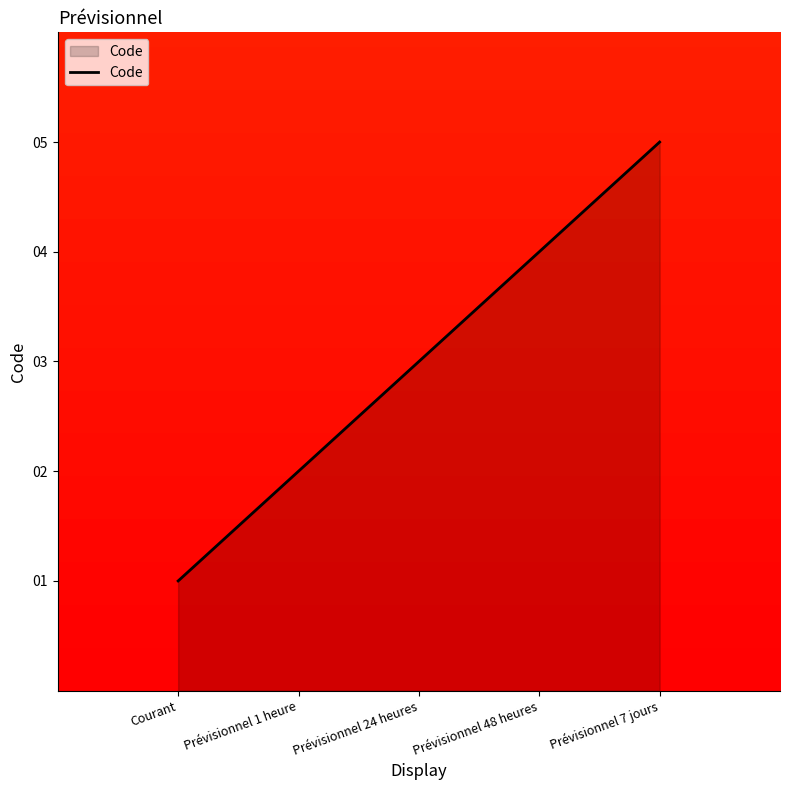

What is the difference between the maximum and minimum values?

4